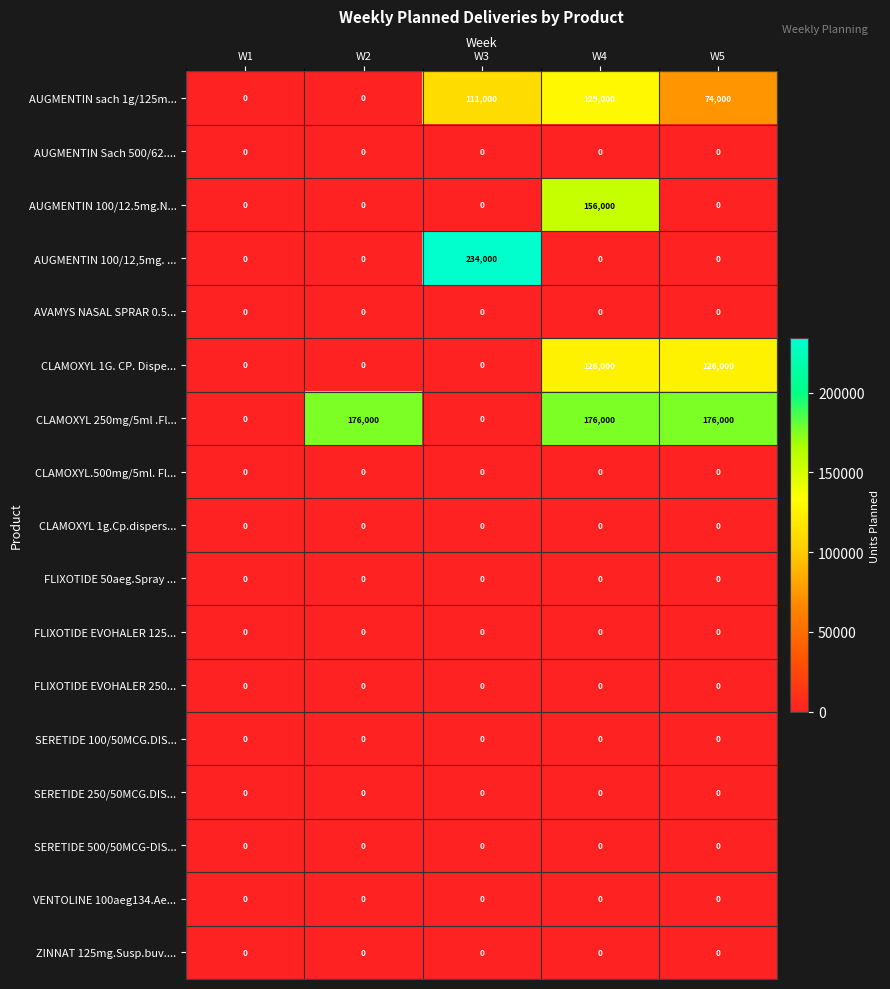

What is the spread (max minus min) of values at W5?

176000